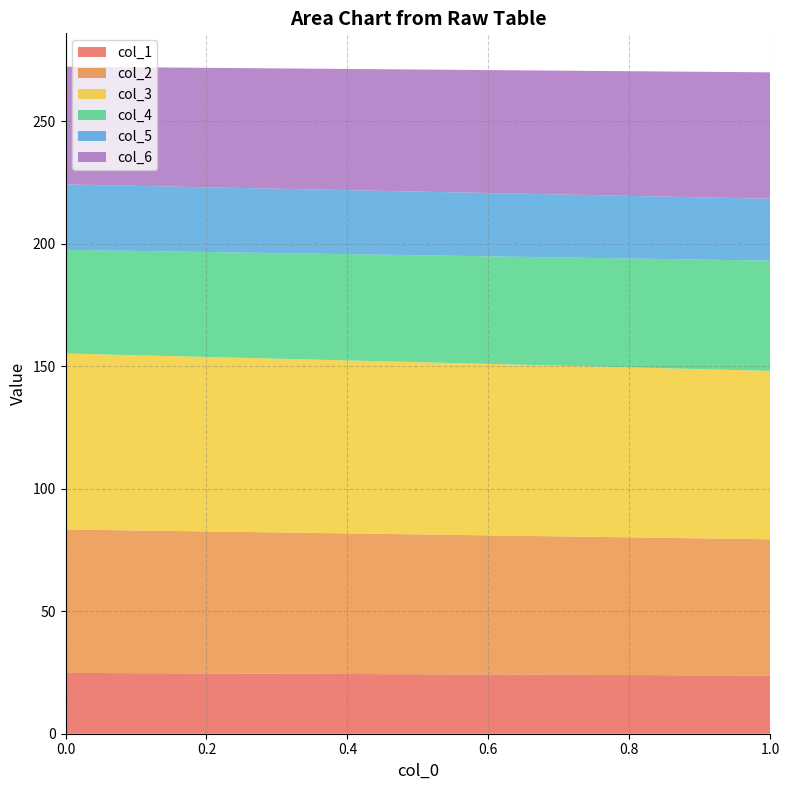

Reading right to left, extract all data points from this chart.

col_1: 23.7	24.8
col_2: 55.6	58.6
col_3: 68.8	71.9
col_4: 45.0	42.3
col_5: 25.3	26.7
col_6: 51.6	48.1